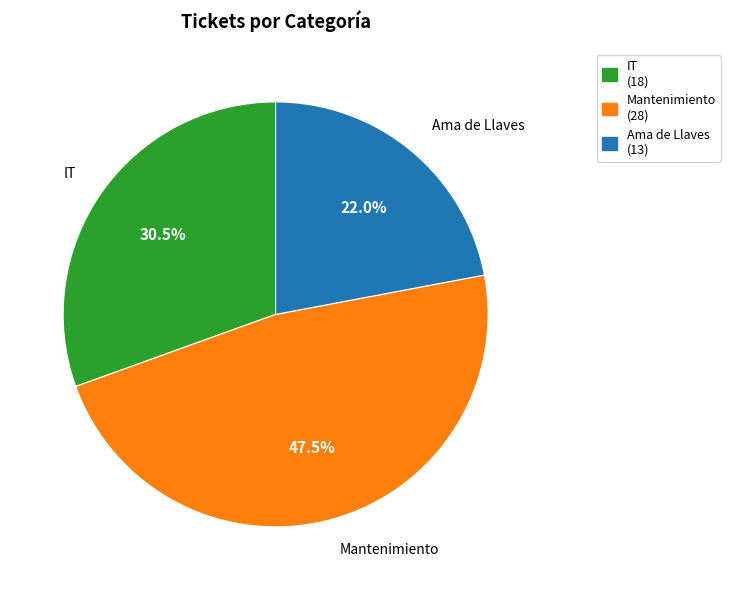

How many slices are in this pie chart?

3